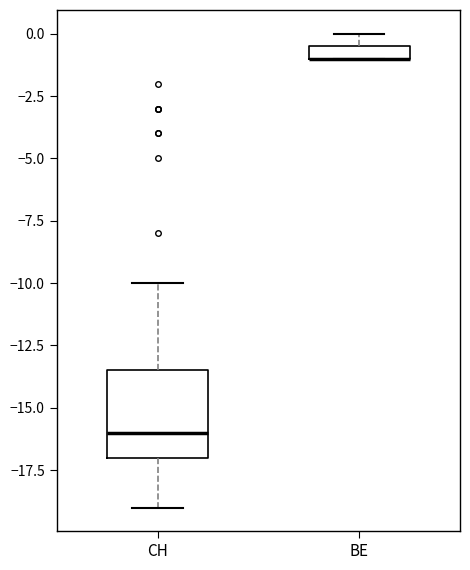

Where does the median line of the box for CH sit on the y-axis? The values are not printed on the chart, so give them approximately, as read against the axis.

-16.0